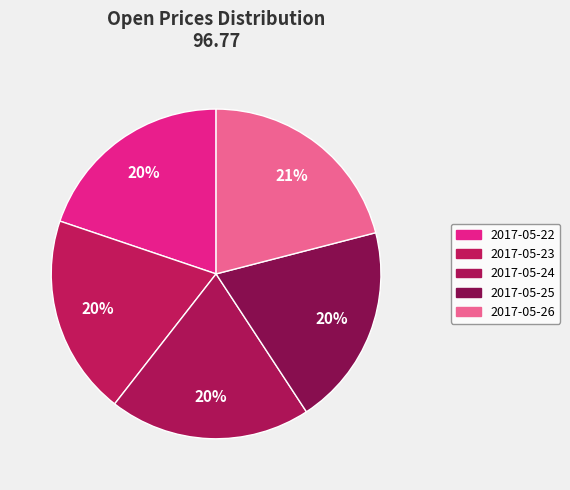

Is it true that 2017-05-25 is 20% of the pie?

True